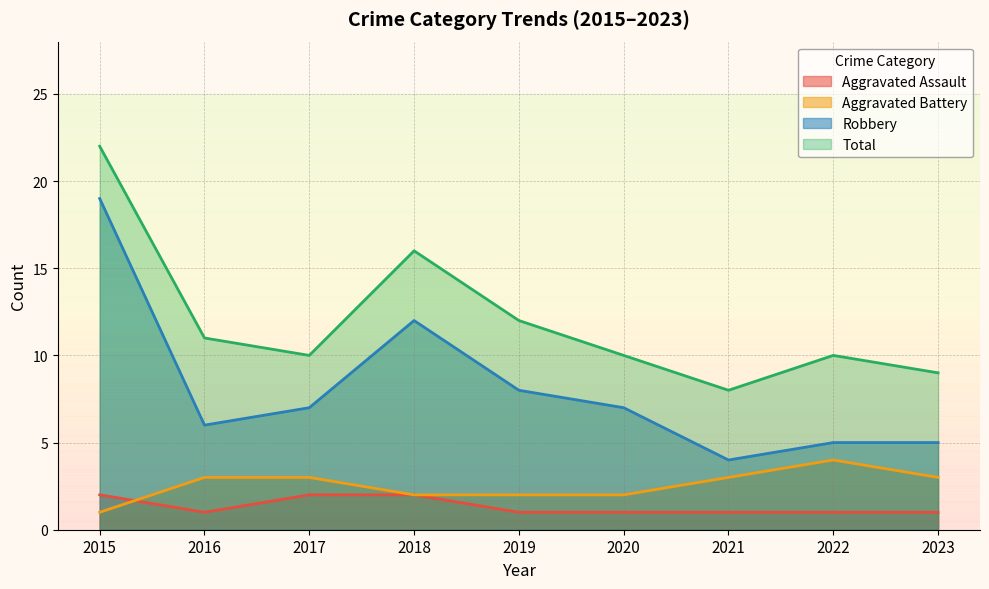

Reading left to right, extract all data points from this chart.

Aggravated Assault: 2015=2	2016=1	2017=2	2018=2	2019=1	2020=1	2021=1	2022=1	2023=1
Aggravated Battery: 2015=1	2016=3	2017=3	2018=2	2019=2	2020=2	2021=3	2022=4	2023=3
Robbery: 2015=19	2016=6	2017=7	2018=12	2019=8	2020=7	2021=4	2022=5	2023=5
Total: 2015=22	2016=11	2017=10	2018=16	2019=12	2020=10	2021=8	2022=10	2023=9